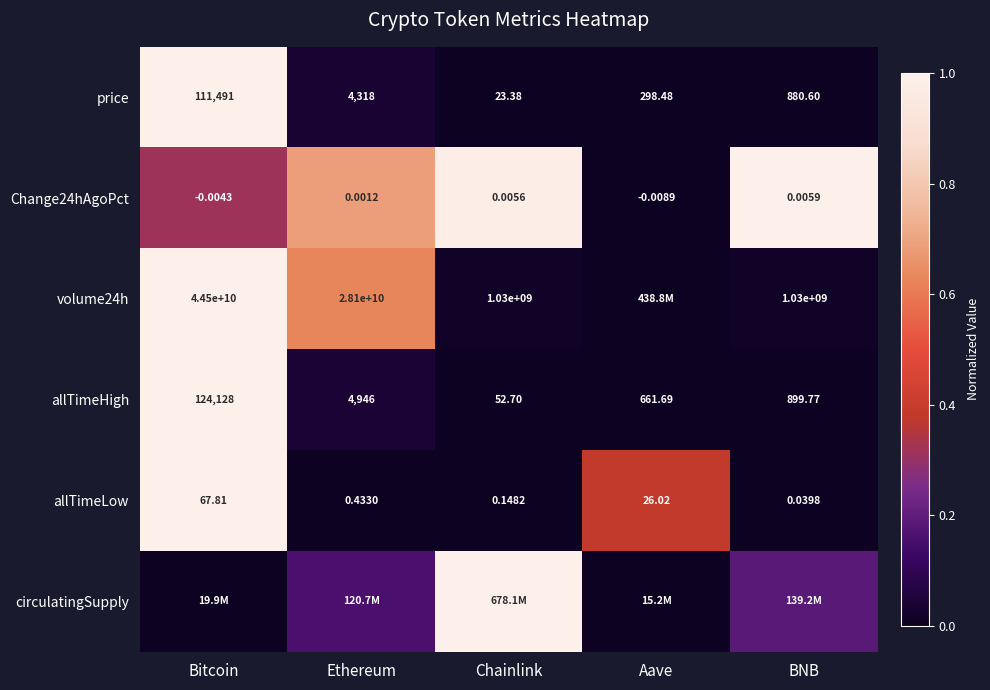

Is the value of price at Aave greater than the value of allTimeLow at Ethereum?

Yes